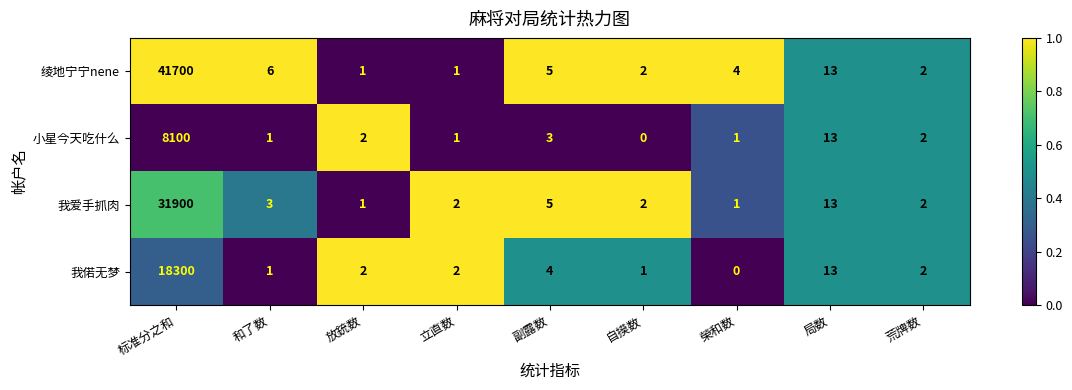

What is the sum of the 我爱手抓肉 values at 榮和数 and 立直数?

3